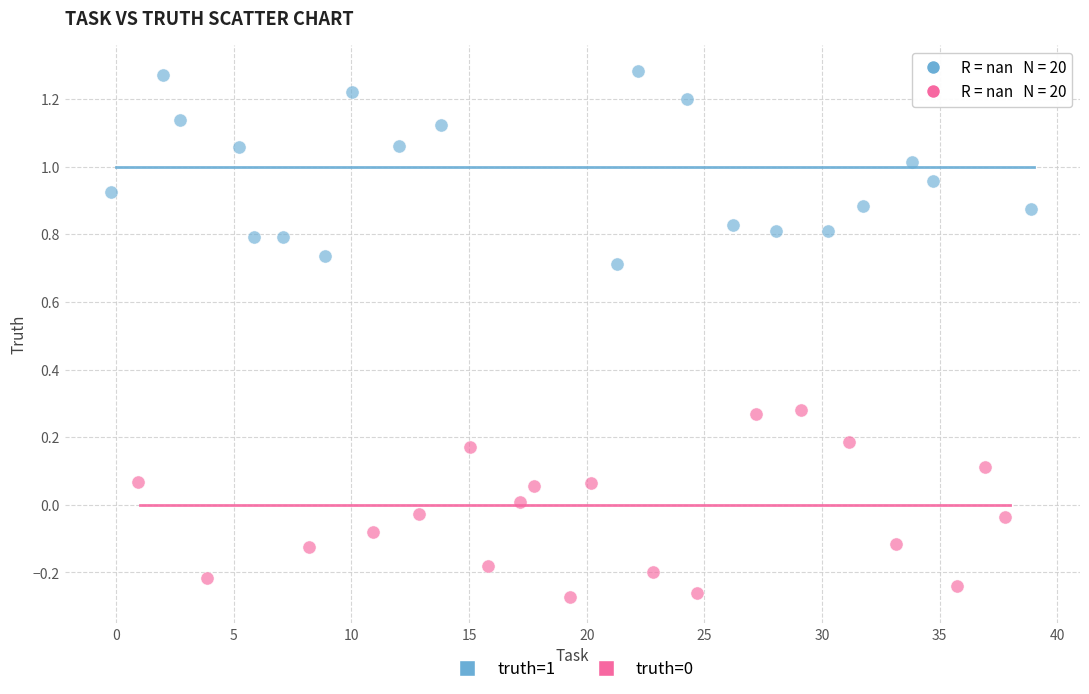

Which series reaches the maximum Y coordinate?

truth=1